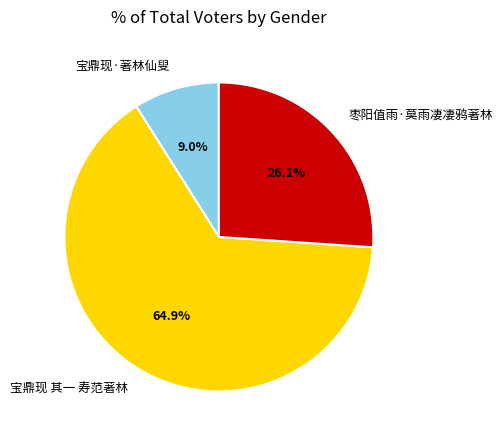

What is the ratio of the value at 宝鼎现·著林仙叟 to the value at 宝鼎现 其一 寿范著林?

0.1